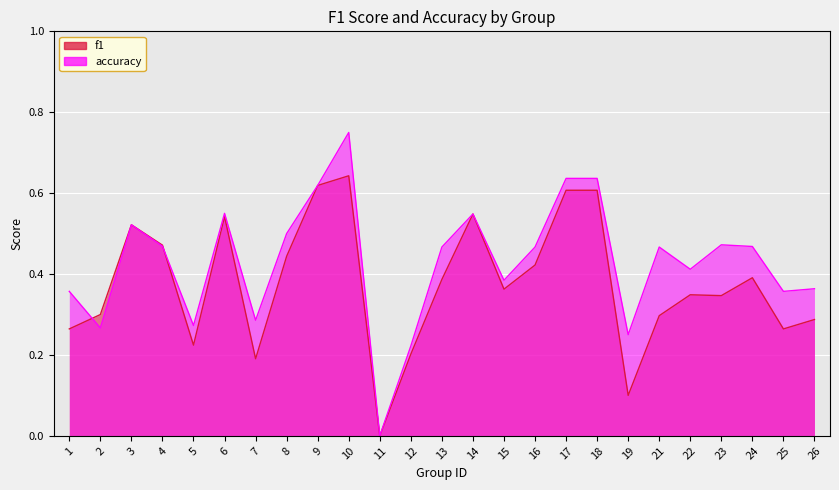

How many times do accuracy and f1 cross each other?

2